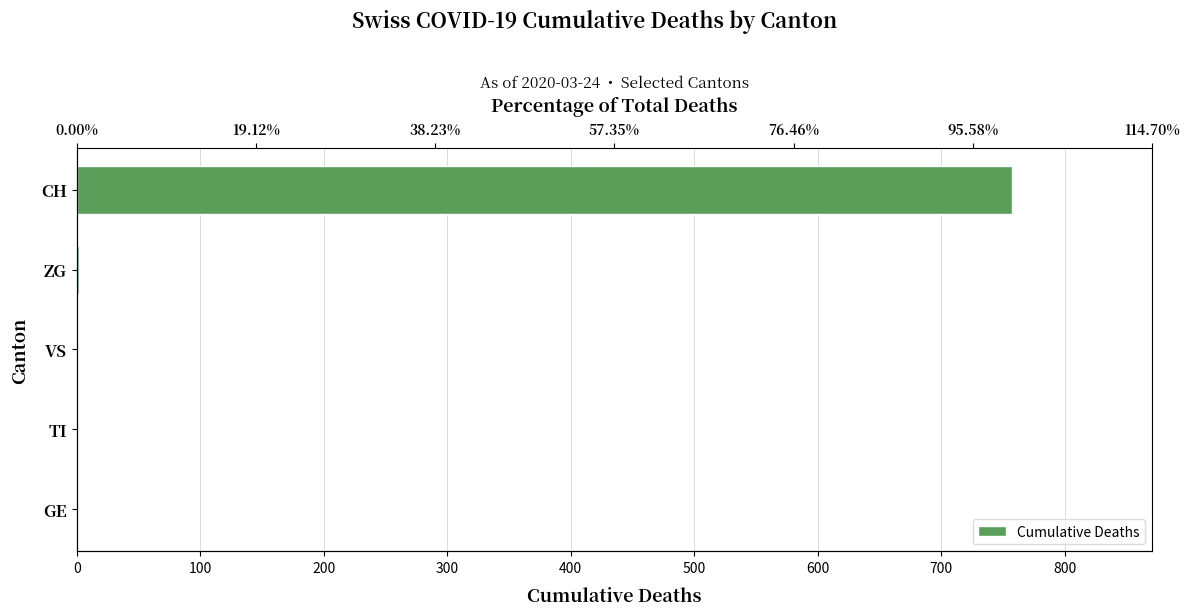

The value at ZG is 1. True or false?

False